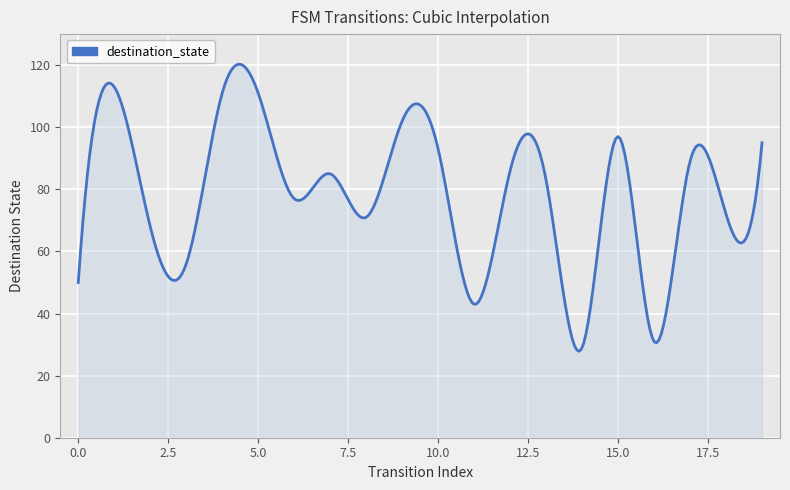

What is the difference between the maximum and minimum values?

92.4